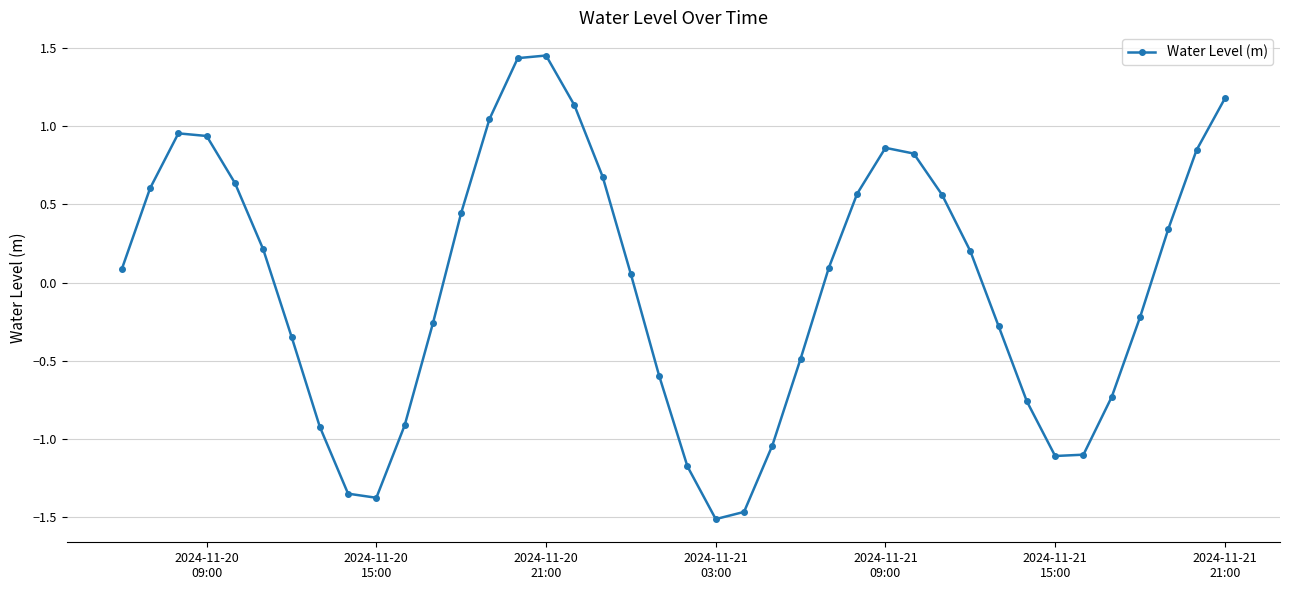

True or false: there are more than 0 points higher than both neighbors.

True